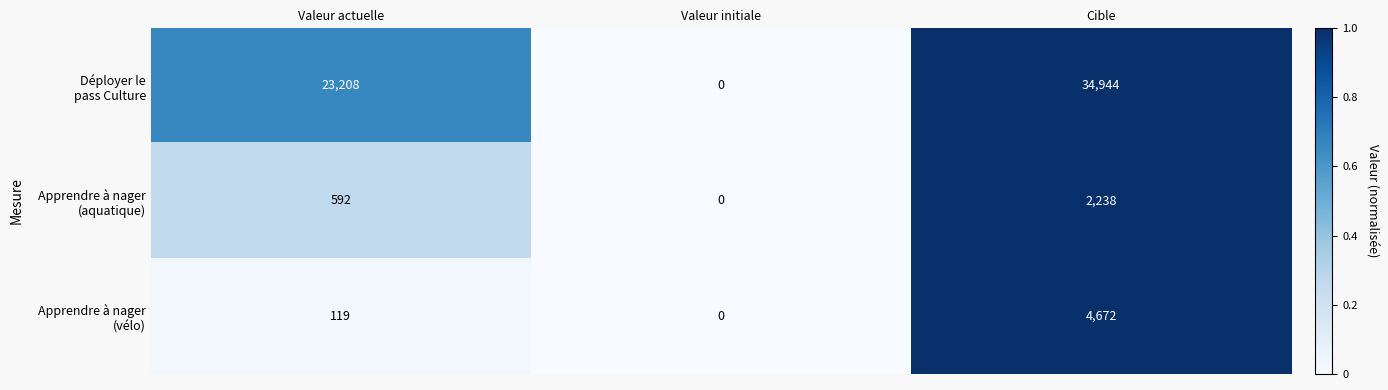

What is the difference between the highest and lowest values at Valeur actuelle?

23089